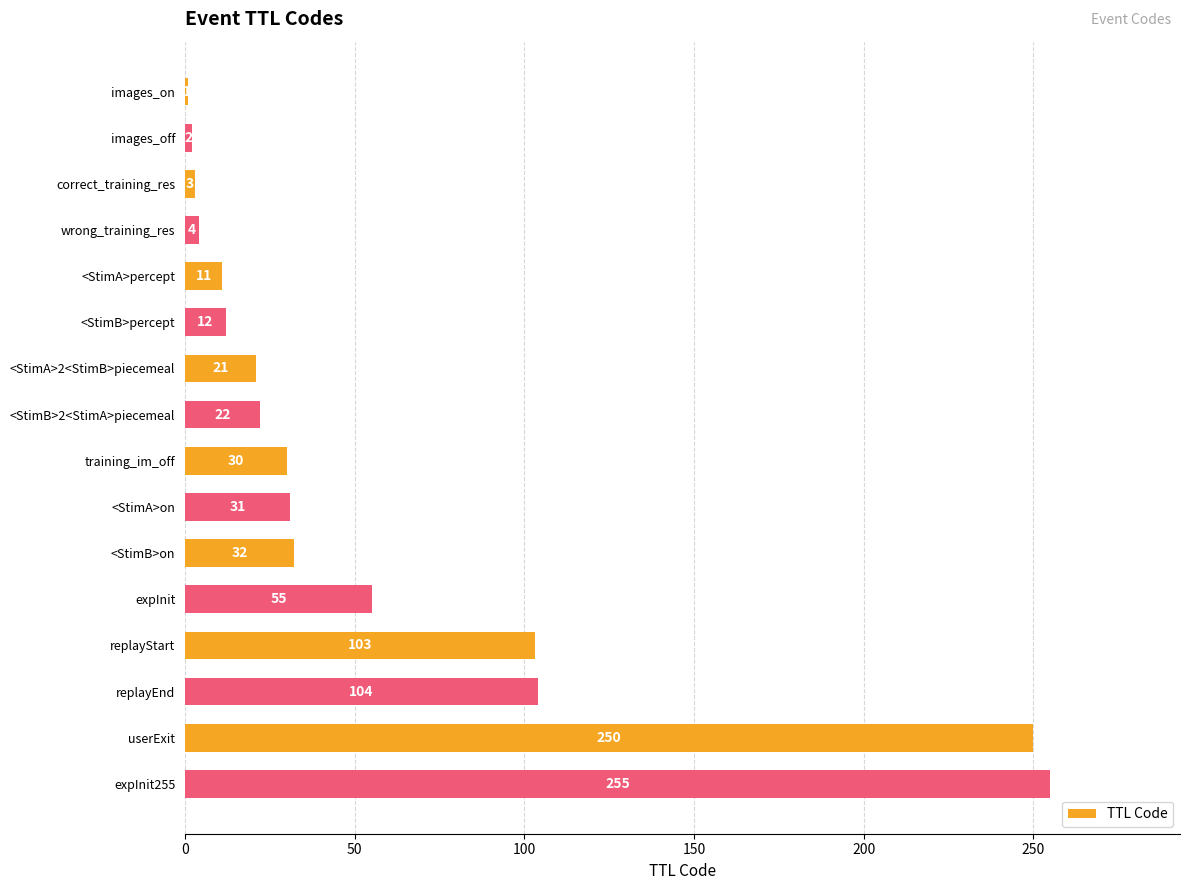

At which label is the value closest to 128?

replayEnd